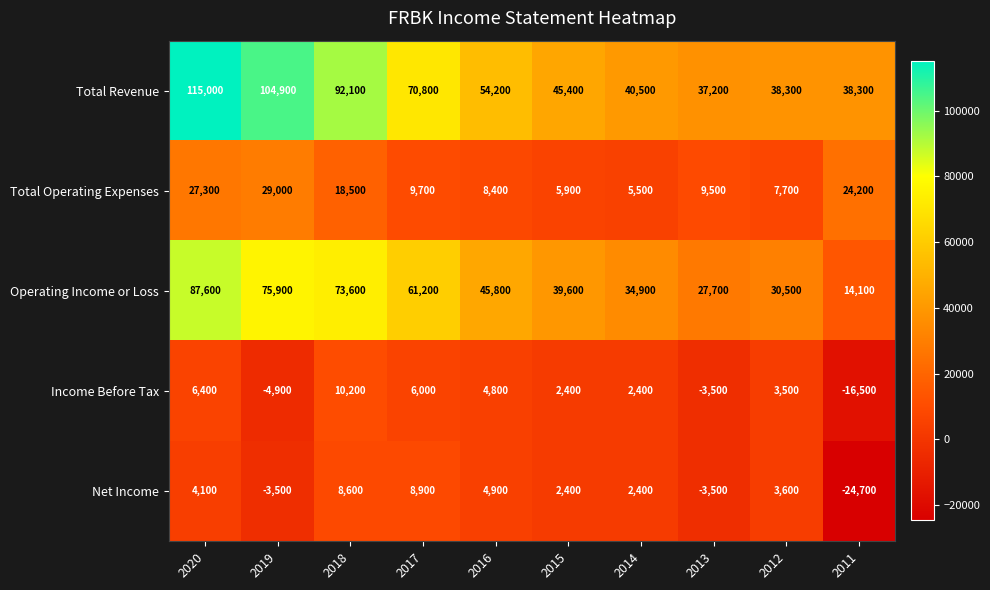

What is the difference between the Total Operating Expenses values at 2019 and 2012?

21300